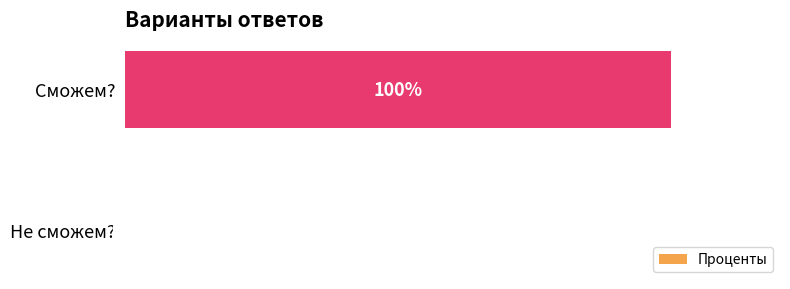

Are the bars grouped side by side (vs. stacked)?

No